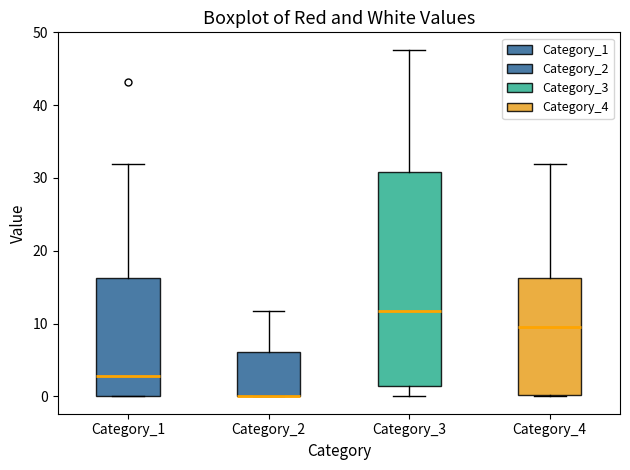

Which box is the tallest, from its lower edge to its upper edge?

Category_3